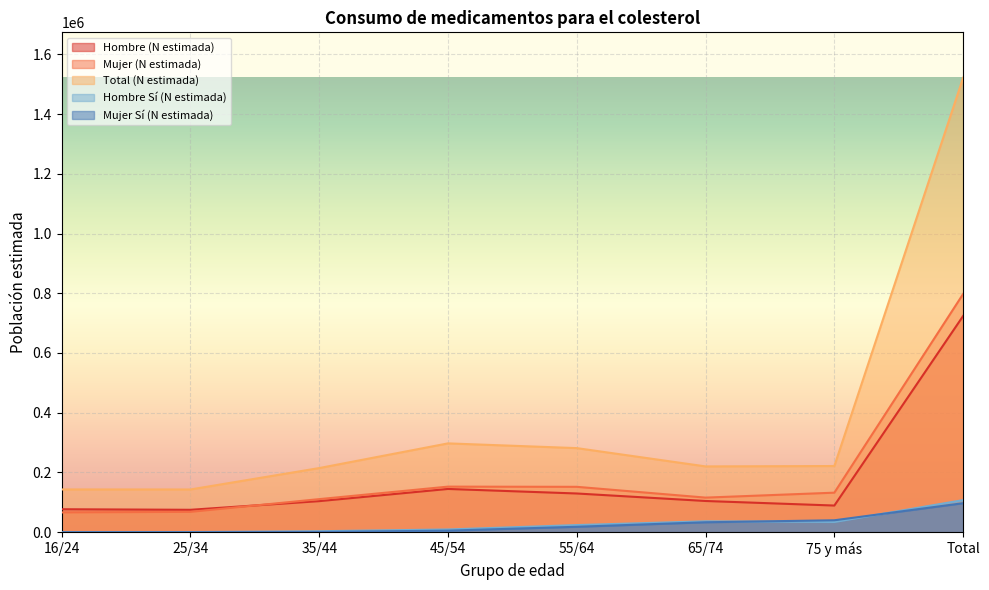

Reading left to right, extract all data points from this chart.

Hombre (N estimada): 16/24=76881	25/34=74983	35/44=103960	45/54=144778	55/64=129582	65/74=104466	75 y más=89223	Total=723872
Mujer (N estimada): 16/24=66242	25/34=68048	35/44=110715	45/54=152544	55/64=151915	65/74=115780	75 y más=132312	Total=797556
Total (N estimada): 16/24=143123	25/34=143031	35/44=214675	45/54=297321	55/64=281498	65/74=220246	75 y más=221535	Total=1521429
Hombre Sí (N estimada): 16/24=0	25/34=431	35/44=3247	45/54=9129	55/64=23834	65/74=36501	75 y más=34240	Total=107381
Mujer Sí (N estimada): 16/24=0	25/34=0	35/44=675	45/54=5187	55/64=18138	65/74=33229	75 y más=39884	Total=97112